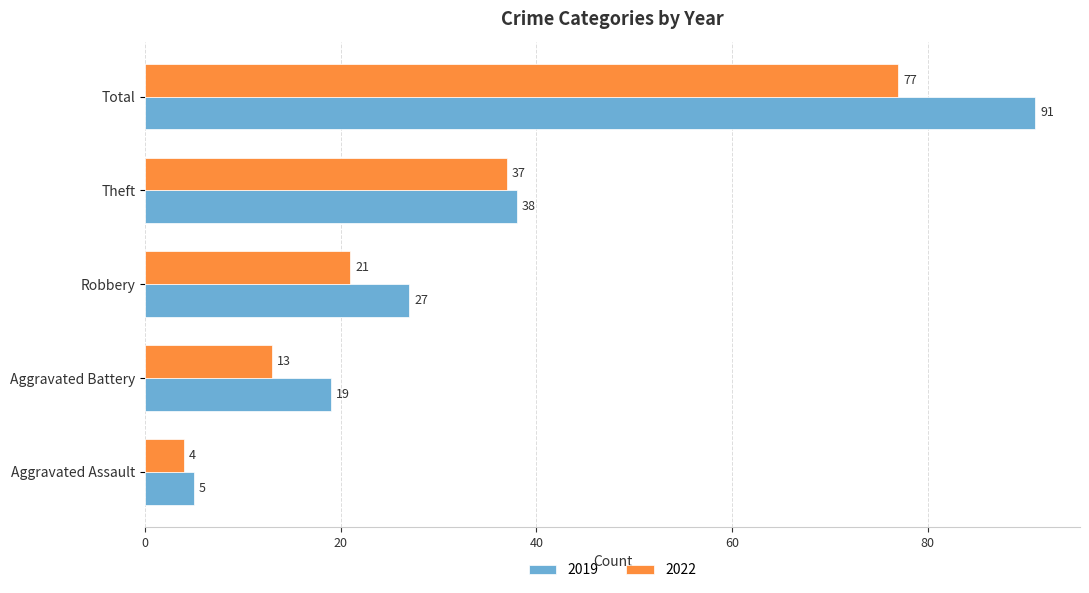

Which series changed the most between Aggravated Assault and Total?

2019